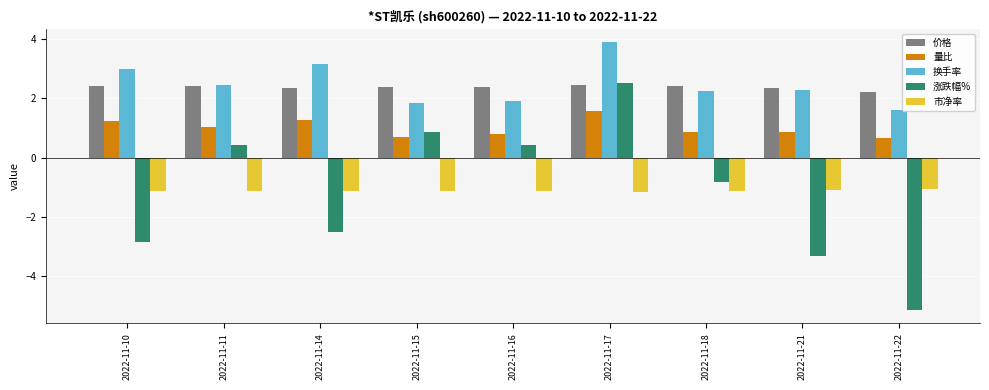

What is the sum of all 涨跌幅% values?

-10.4